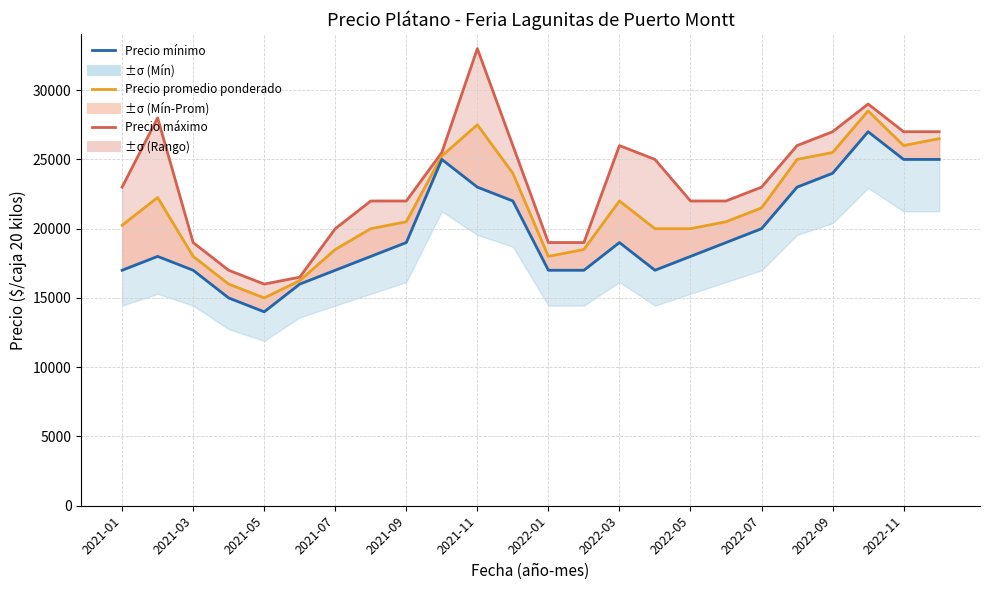

Rank the series by their average value, from highest to lowest.

Precio máximo, Precio promedio ponderado, Precio mínimo